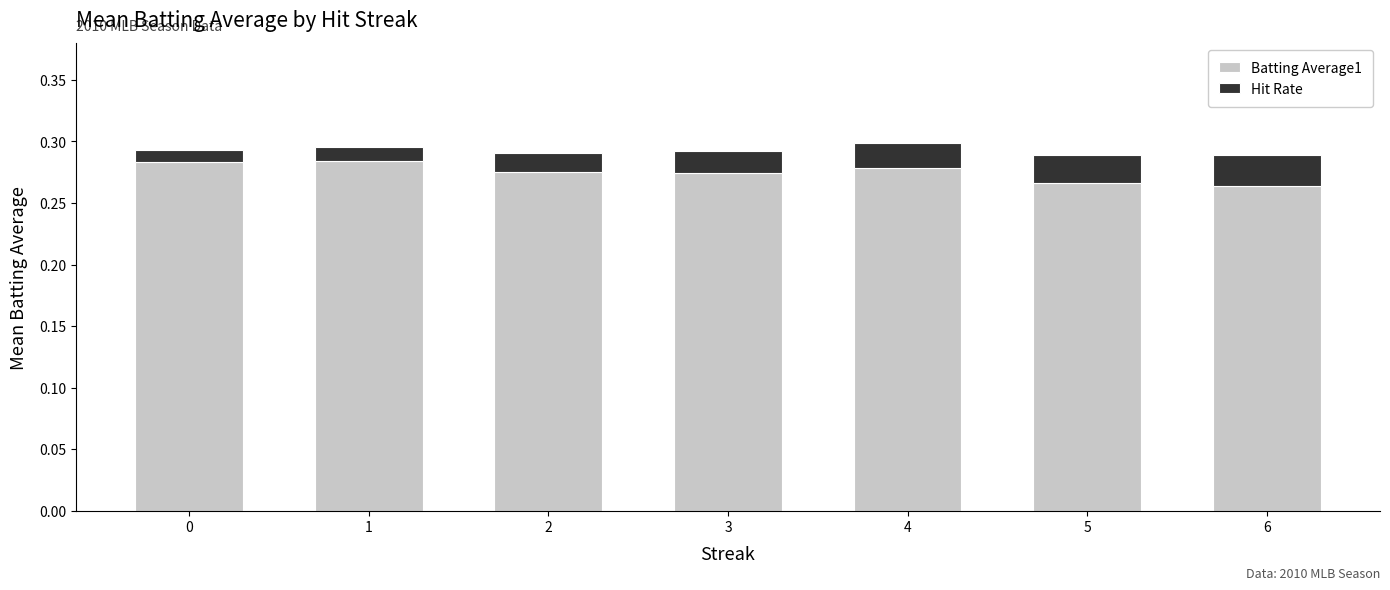

Is it true that Batting Average1 equals 0.4 at 2?

False